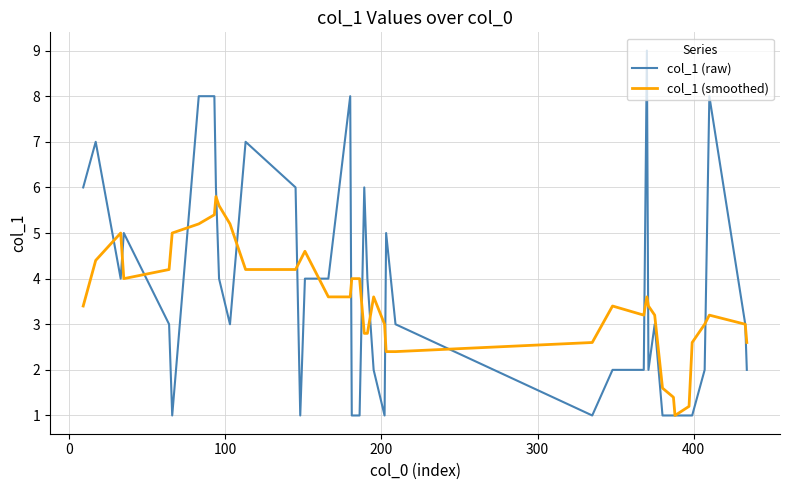

What is the minimum value shown in the chart?

1.0